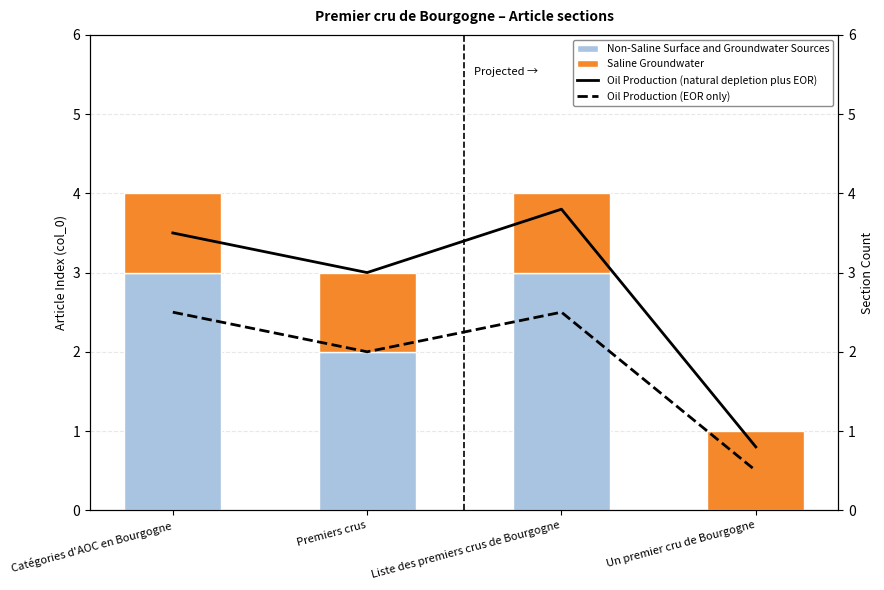

The value of Oil Production (natural depletion plus EOR) at Un premier cru de Bourgogne is 0.2. True or false?

False